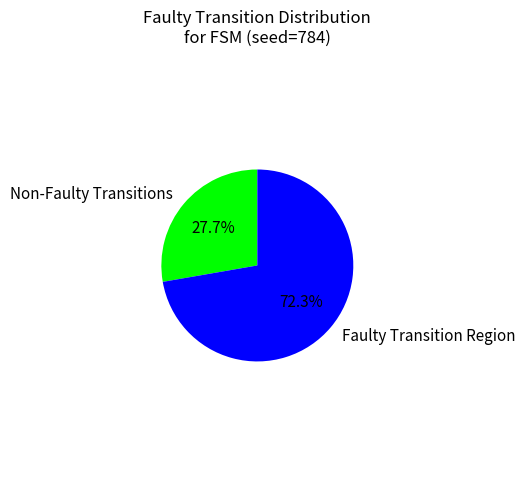

Which has a higher value, Faulty Transition Region or Non-Faulty Transitions?

Faulty Transition Region